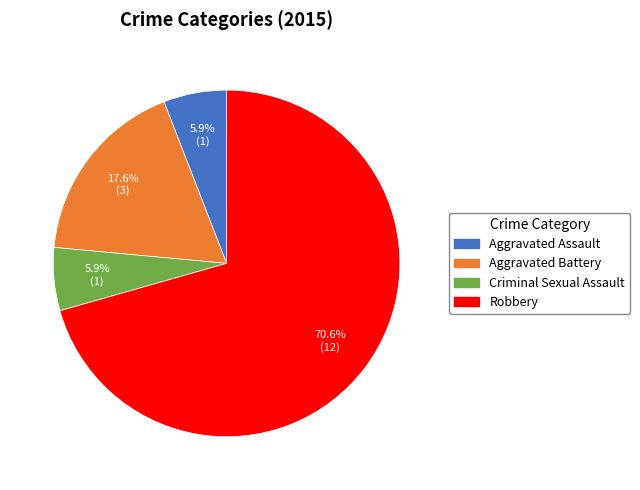

Which has a higher value, Criminal Sexual Assault or Aggravated Battery?

Aggravated Battery